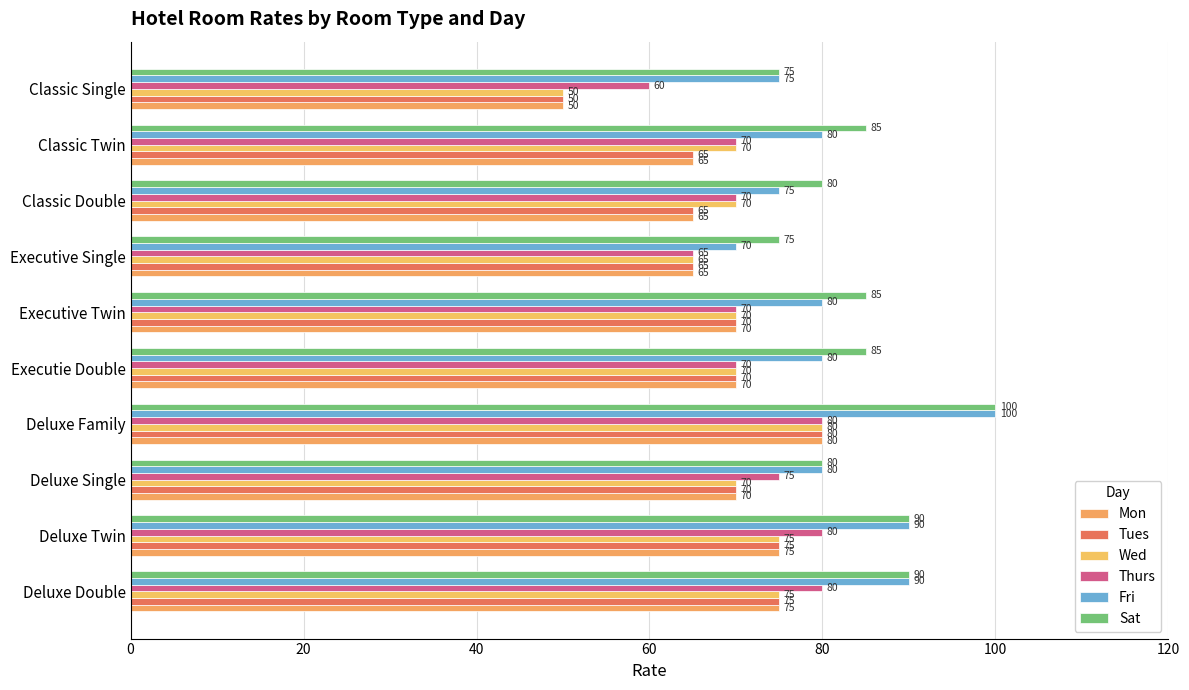

How many data points does each series have?

10